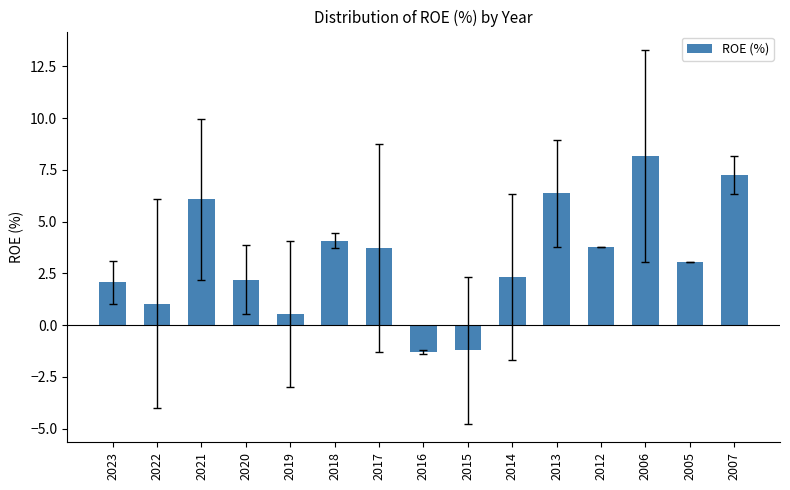

What value does the data have at 2016?

-1.3